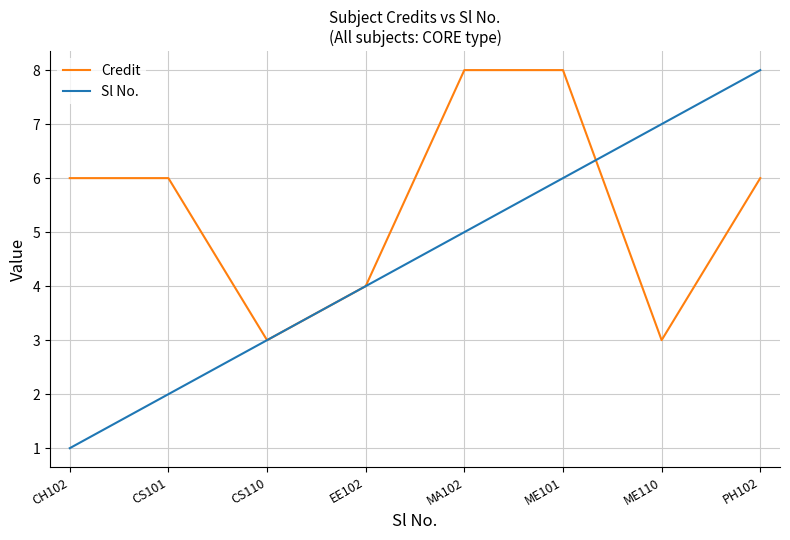

What is the spread (max minus min) of values at PH102?

2